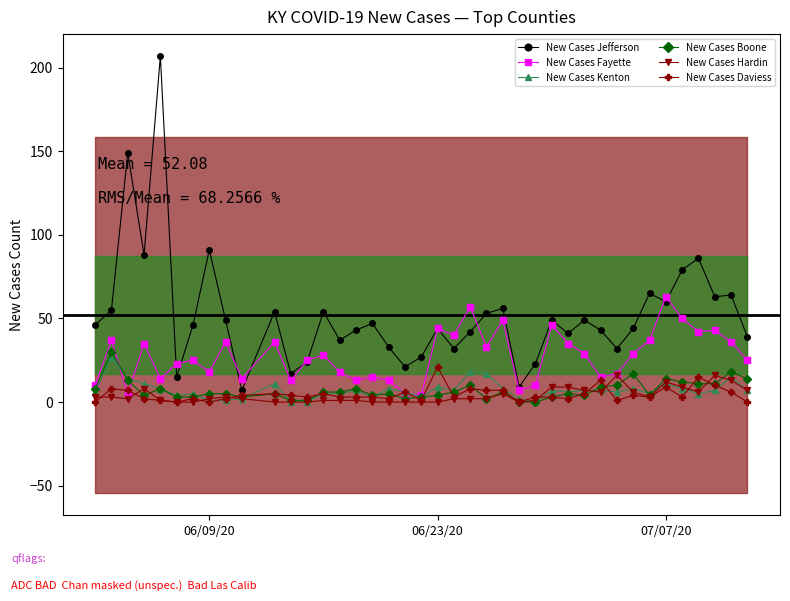

What is the sum of all New Cases Daviess values?

184